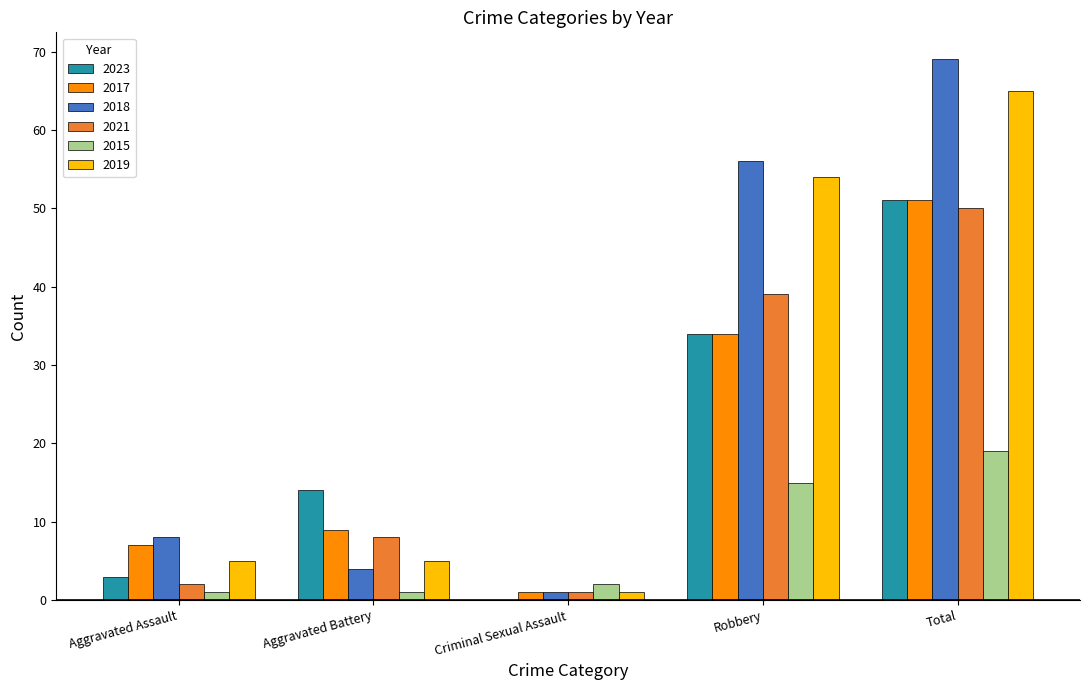

True or false: 2015 has a value of 1 at Aggravated Battery.

True